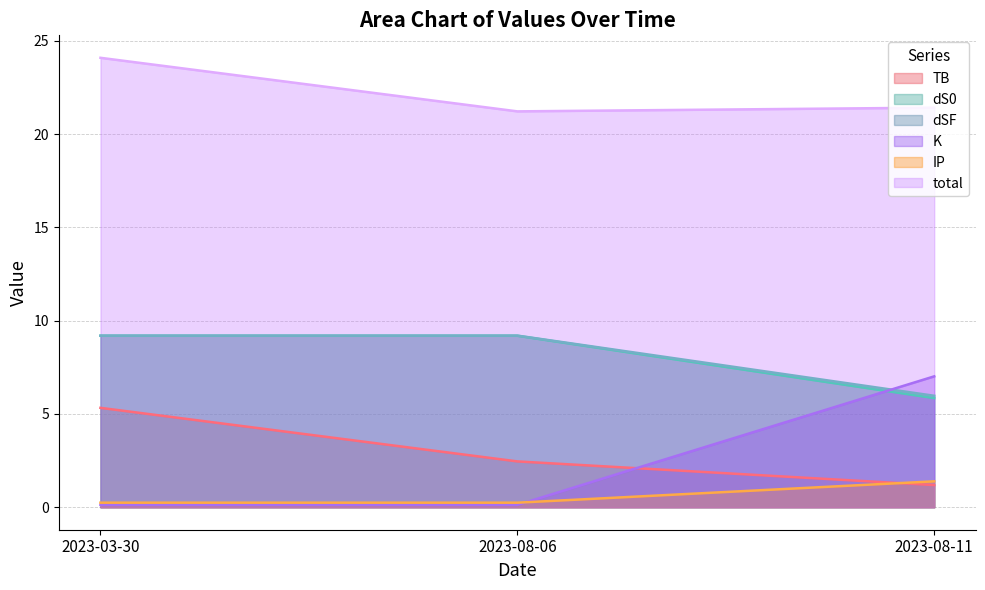

What is the label of the 1st point from the left?

2023-03-30